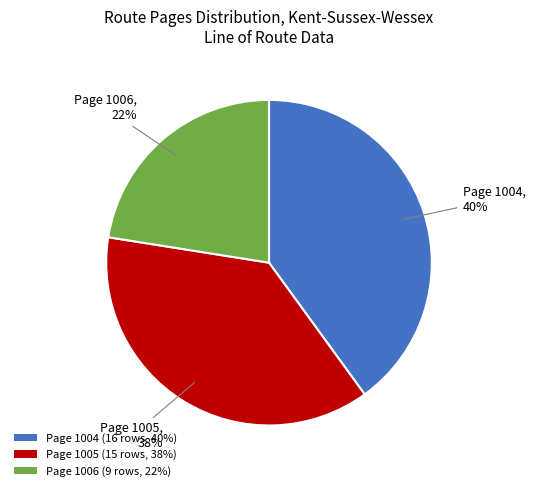

To the nearest percent, what is the average slice percentage?

33%